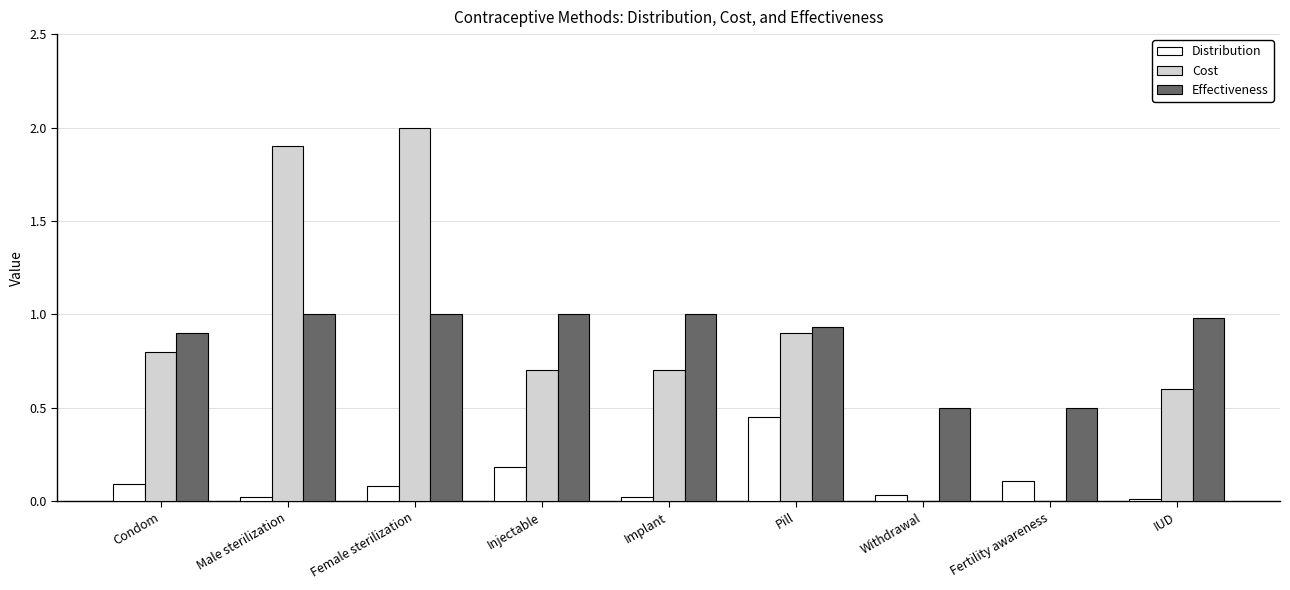

What is the sum of all Cost values?

7.6